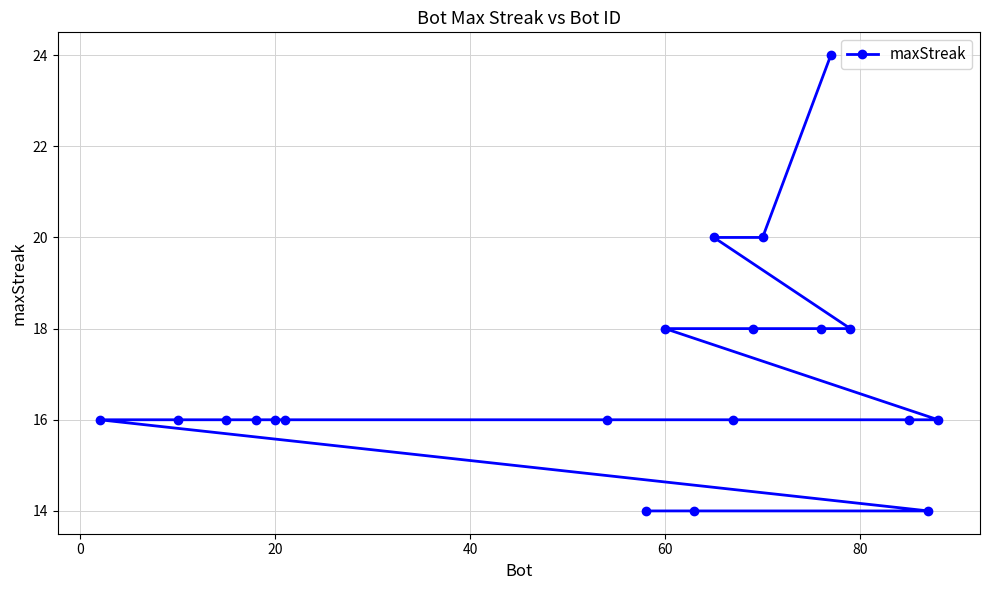

What is the minimum value shown in the chart?

14